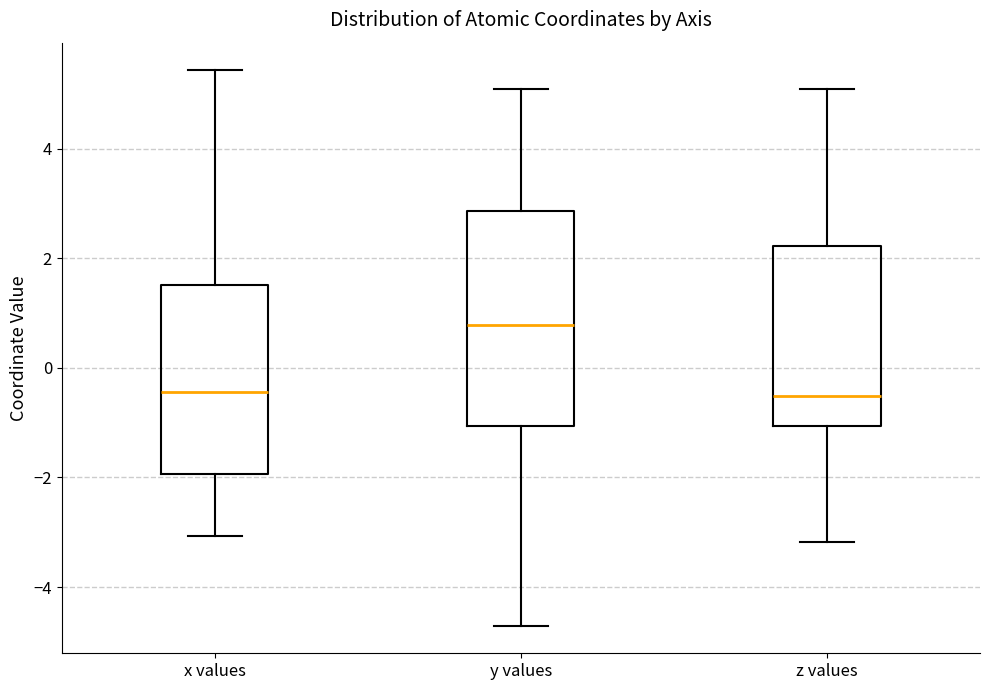

Reading left to right, read every box against the y-axis: the position of its median line, the range the box covers, and the ends of its whiskers. The values are not printed on the chart, so give them approximately, as read against the axis.

x values: median -0.4, box -2.0 to 1.6, whiskers -3.0 to 5.4
y values: median 0.8, box -1.0 to 2.8, whiskers -4.8 to 5.0
z values: median -0.6, box -1.0 to 2.2, whiskers -3.2 to 5.0